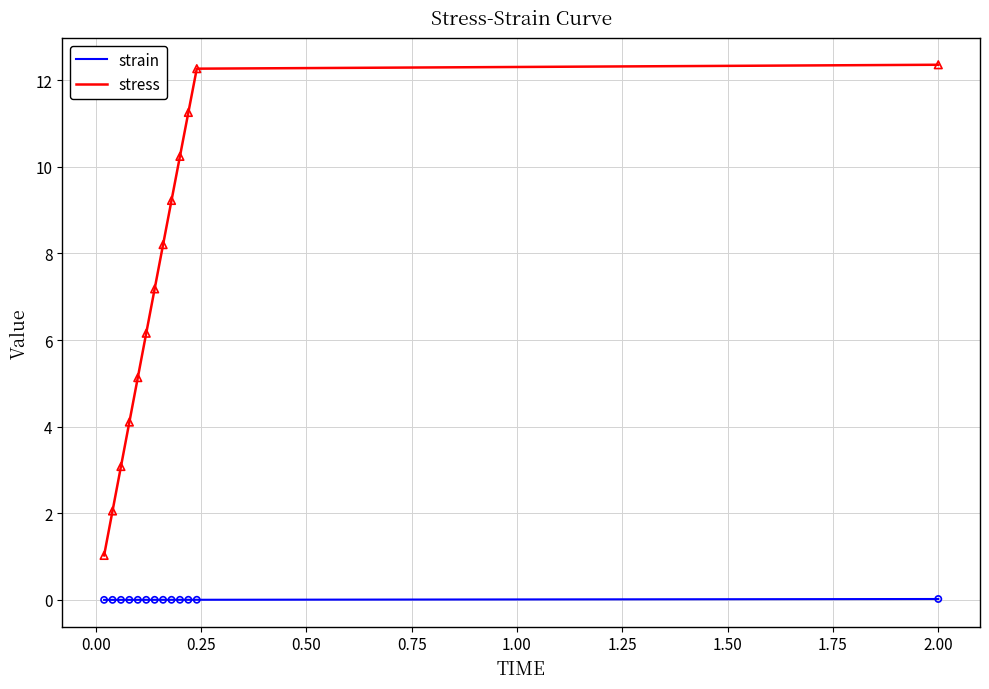

At how many categories does at least one series exceed 7?

7